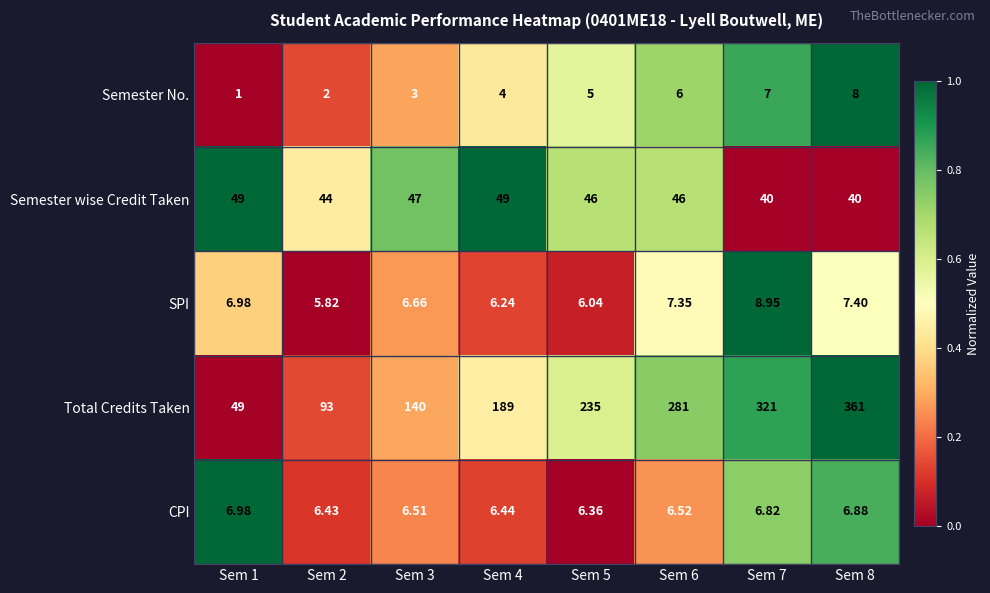

Between Sem 2 and Sem 4, which series saw the biggest shift?

Total Credits Taken